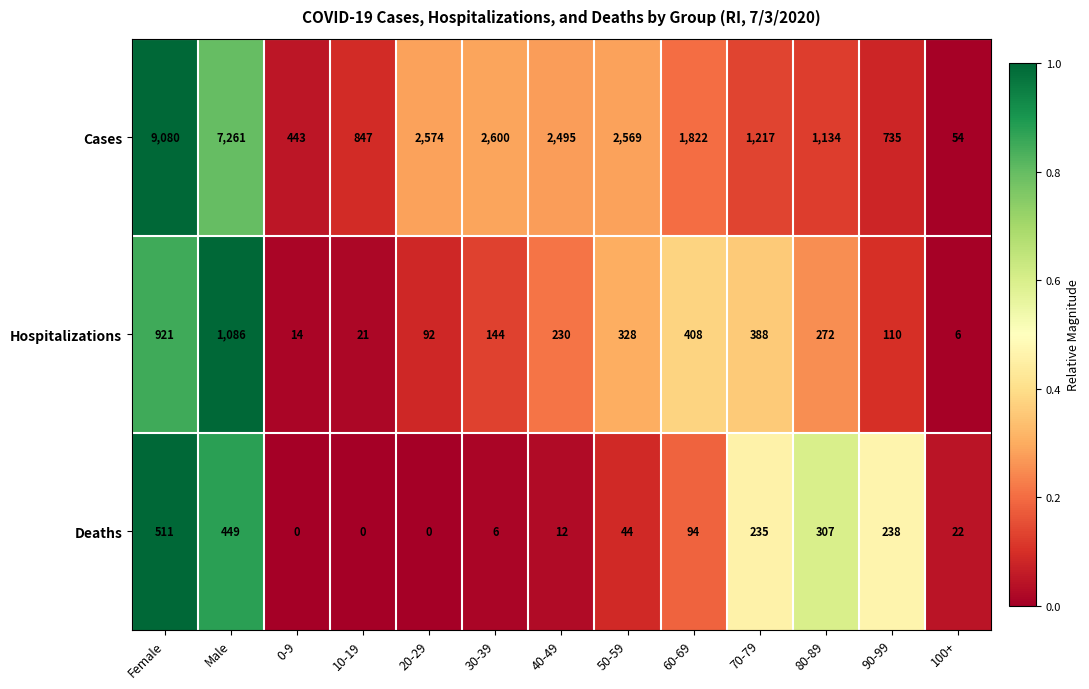

How many data points does each series have?

13